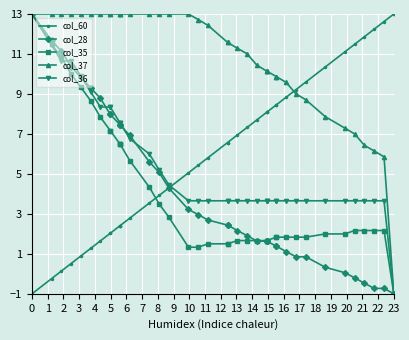

How many times do col_28 and col_36 cross each other?

5